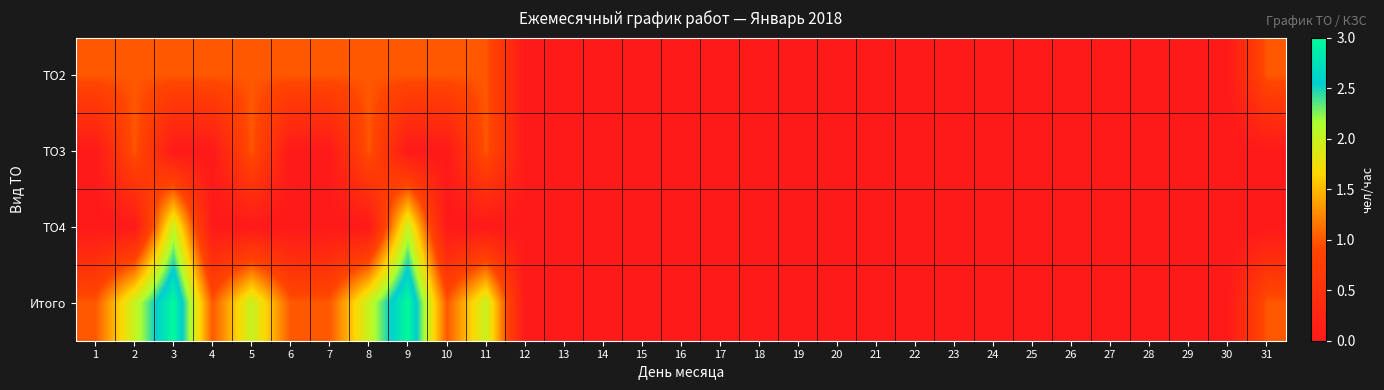

Reading left to right, extract all data points from this chart.

ТО2: 1=1	2=1	3=1	4=1	5=1	6=1	7=1	8=1	9=1	10=1	11=1	12=0	13=0	14=0	15=0	16=0	17=0	18=0	19=0	20=0	21=0	22=0	23=0	24=0	25=0	26=0	27=0	28=0	29=0	30=0	31=1
ТО3: 1=0	2=1	3=0	4=0	5=1	6=0	7=0	8=1	9=0	10=0	11=1	12=0	13=0	14=0	15=0	16=0	17=0	18=0	19=0	20=0	21=0	22=0	23=0	24=0	25=0	26=0	27=0	28=0	29=0	30=0	31=0
ТО4: 1=0	2=0	3=2	4=0	5=0	6=0	7=0	8=0	9=2	10=0	11=0	12=0	13=0	14=0	15=0	16=0	17=0	18=0	19=0	20=0	21=0	22=0	23=0	24=0	25=0	26=0	27=0	28=0	29=0	30=0	31=0
Итого: 1=1	2=2	3=3	4=1	5=2	6=1	7=1	8=2	9=3	10=1	11=2	12=0	13=0	14=0	15=0	16=0	17=0	18=0	19=0	20=0	21=0	22=0	23=0	24=0	25=0	26=0	27=0	28=0	29=0	30=0	31=1